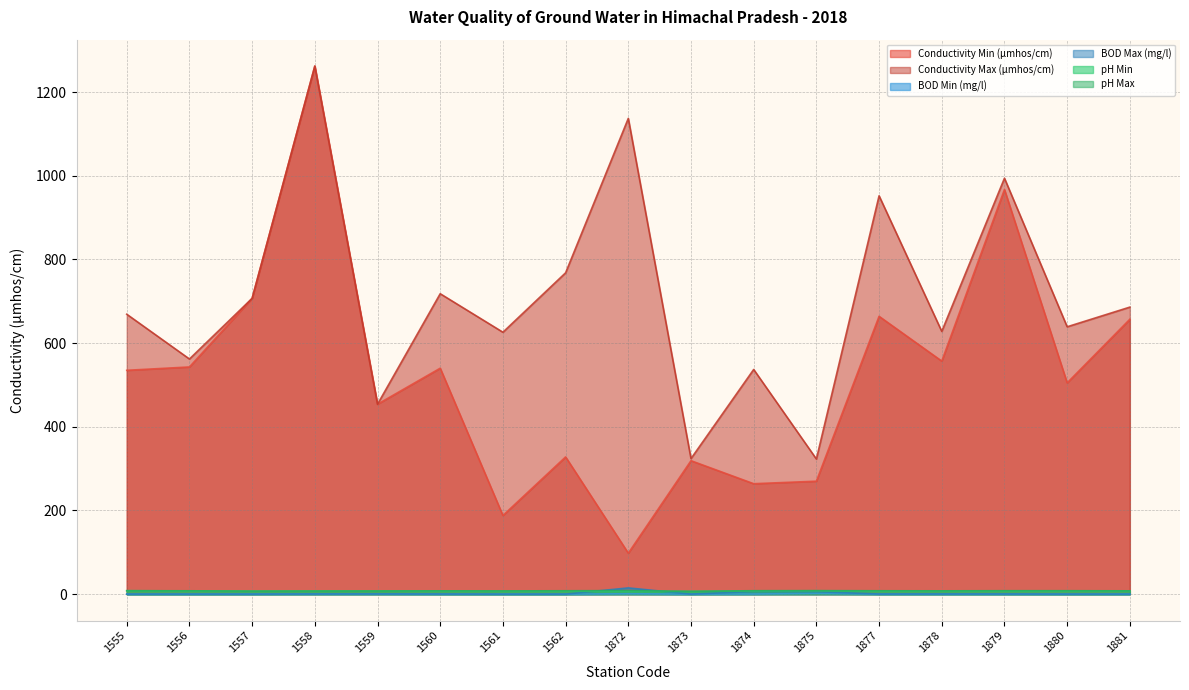

Which has a higher value, 1874 or 1878?

1878